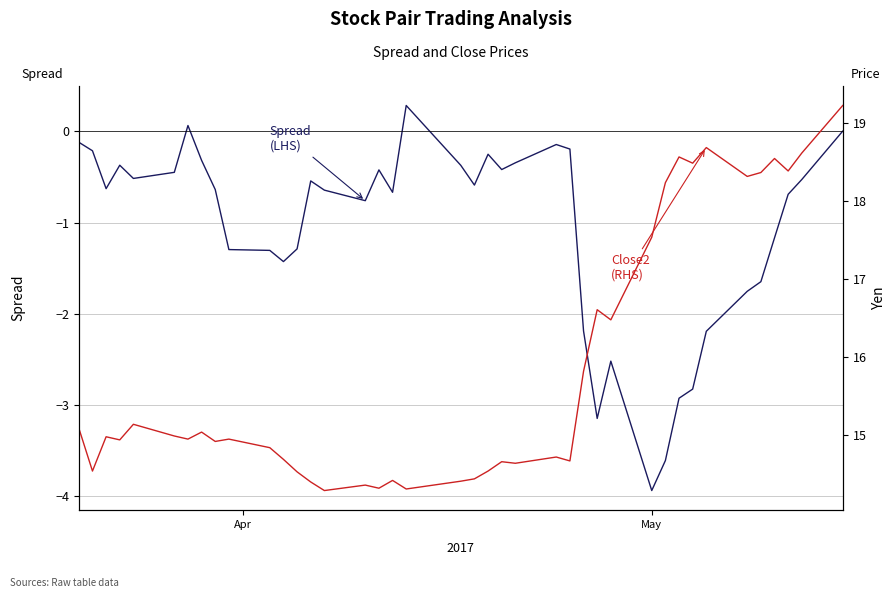

How many series are shown in this chart?

2